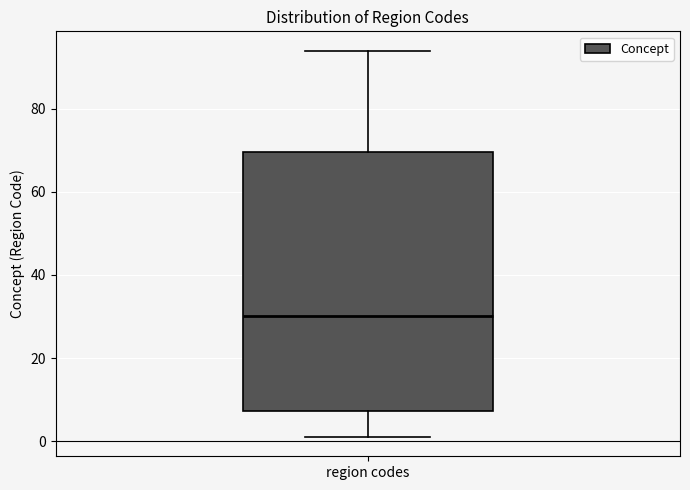

Read this box plot against the y-axis: the position of the median line, the range covered by the box, and the ends of both whiskers. The values are not printed on the chart, so give them approximately, as read against the axis.

median 30, box 8 to 70, whiskers 2 to 94